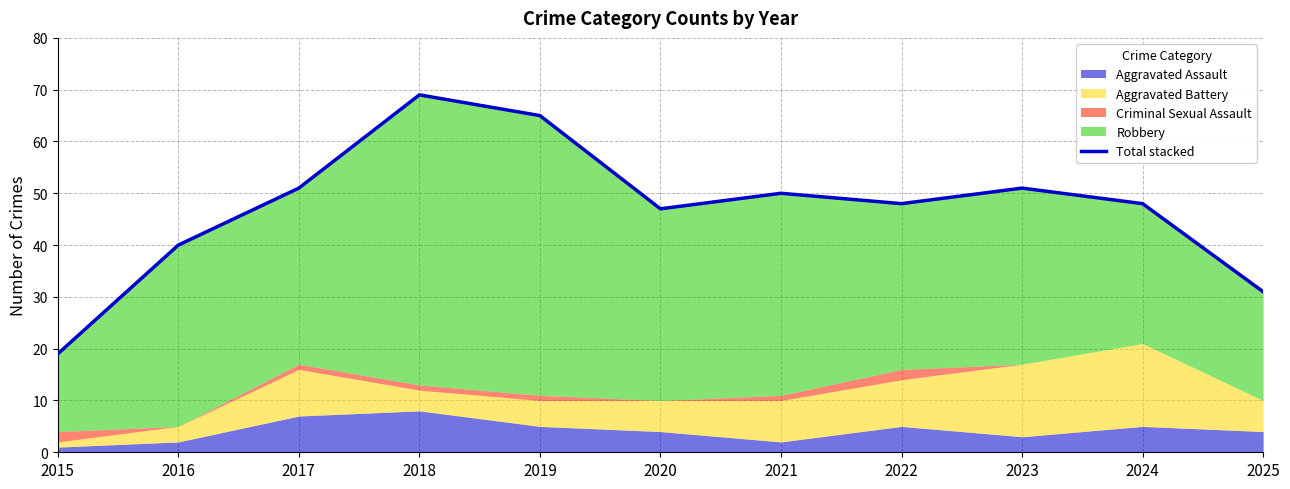

The chart shows a value of 47 at 2020. True or false?

True